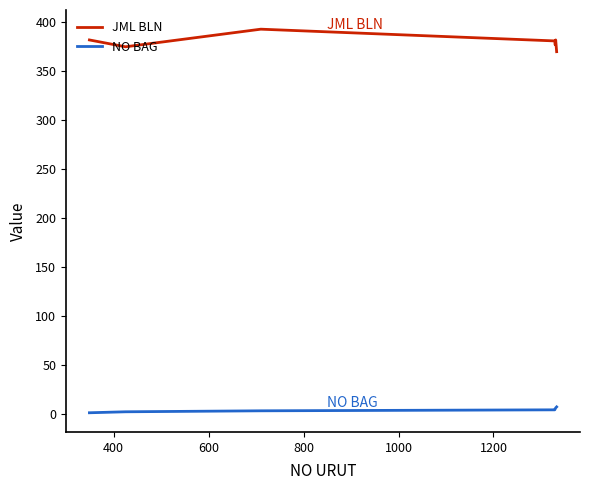

Rank the series by their average value, from lowest to highest.

NO BAG, JML BLN